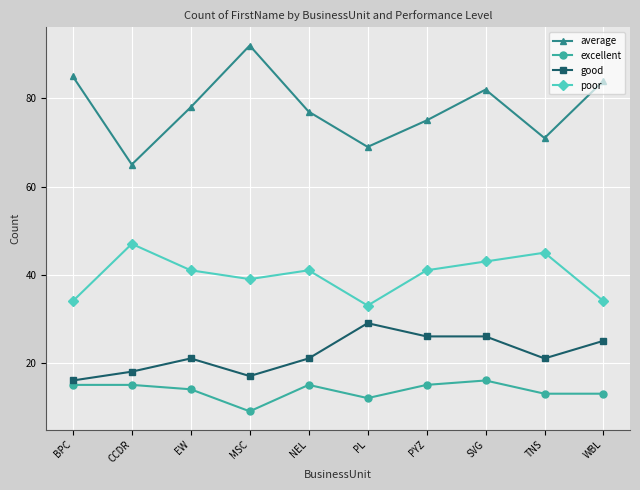

Rank the series at MSC from highest to lowest value.

average, poor, good, excellent